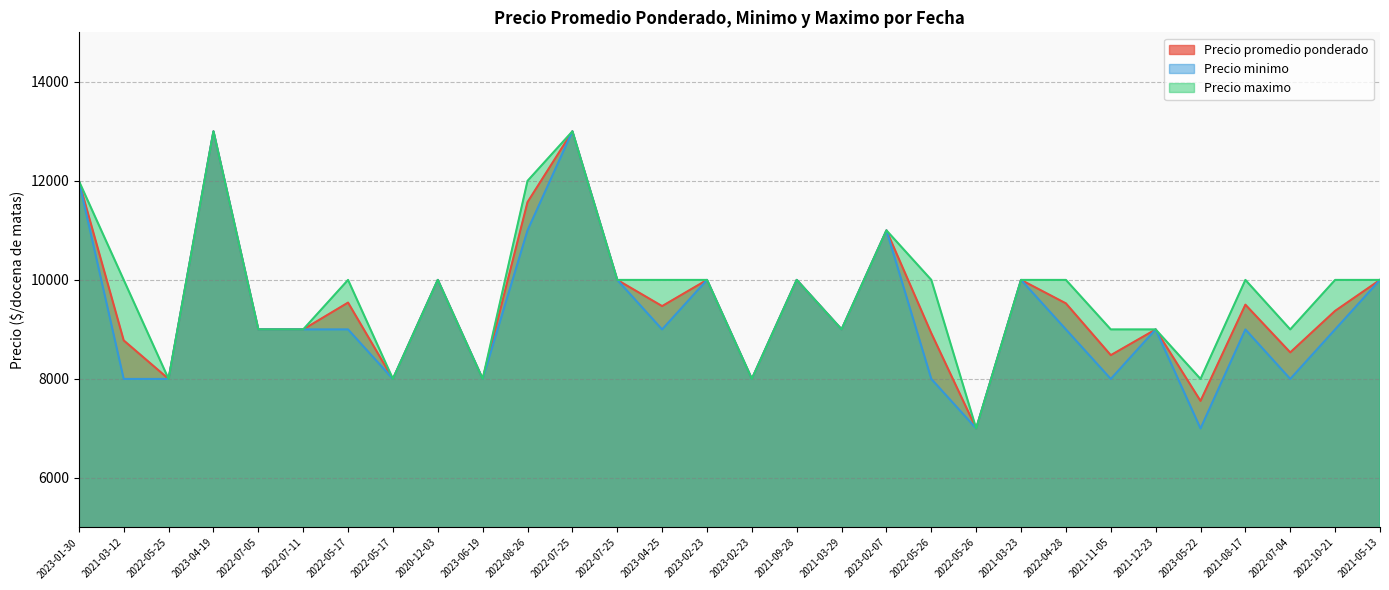

What is the approximate value of Precio promedio ponderado at 2022-05-17, to the nearest 100?

9500